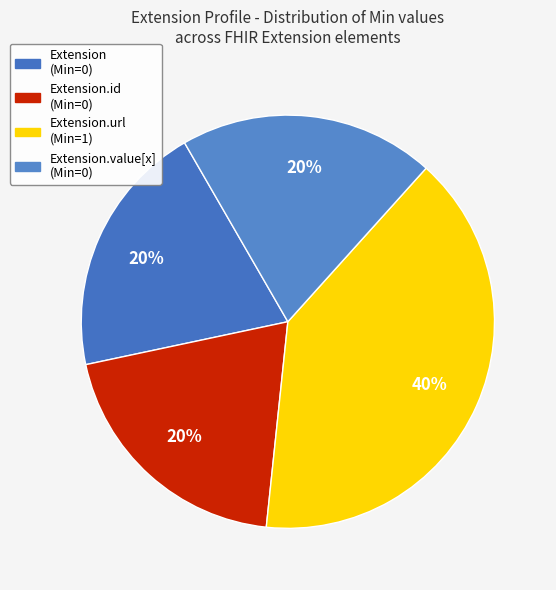

How many segments does this pie chart have?

4